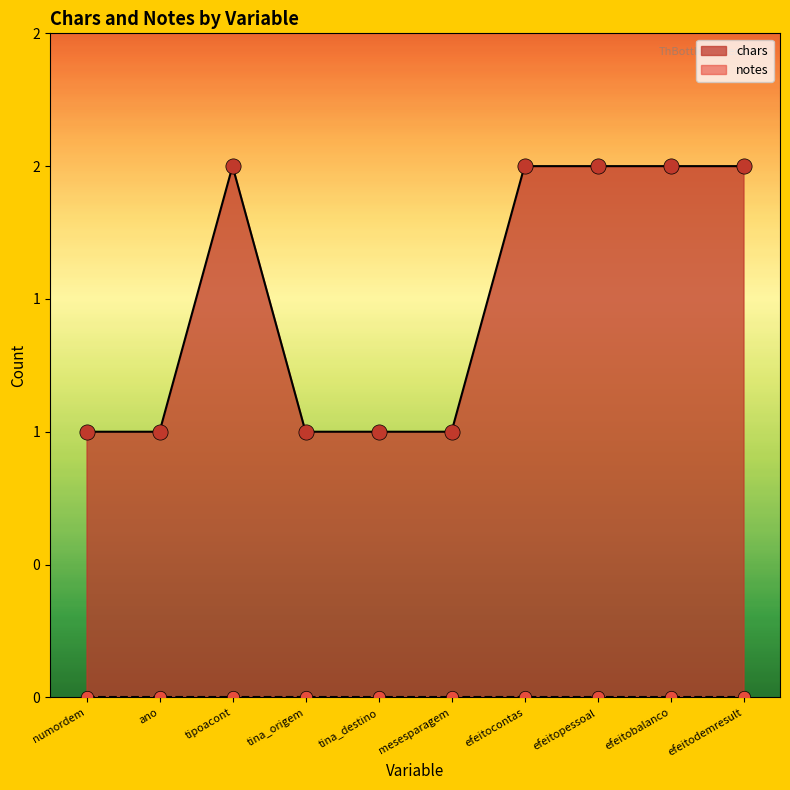

Approximately how many times larger is the value at tina_origem compared to tina_destino?

1.0